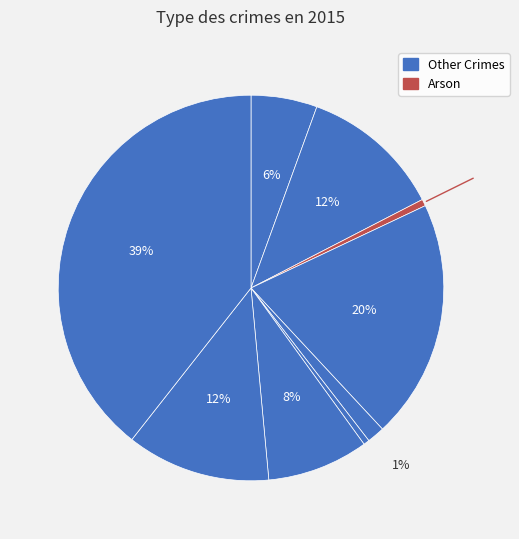

Is there a majority slice in this chart?

No